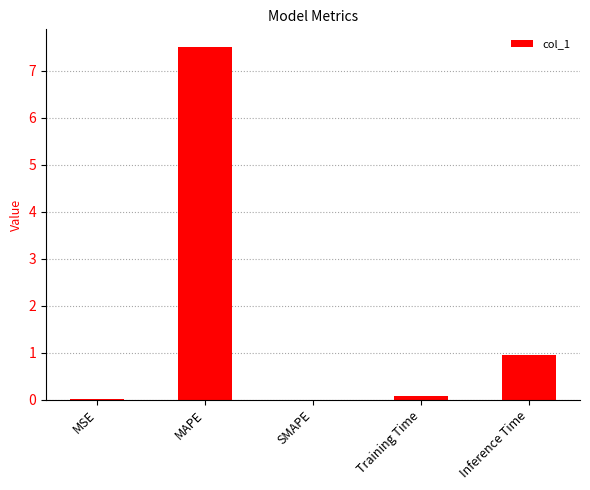

Are the bars horizontal?

No